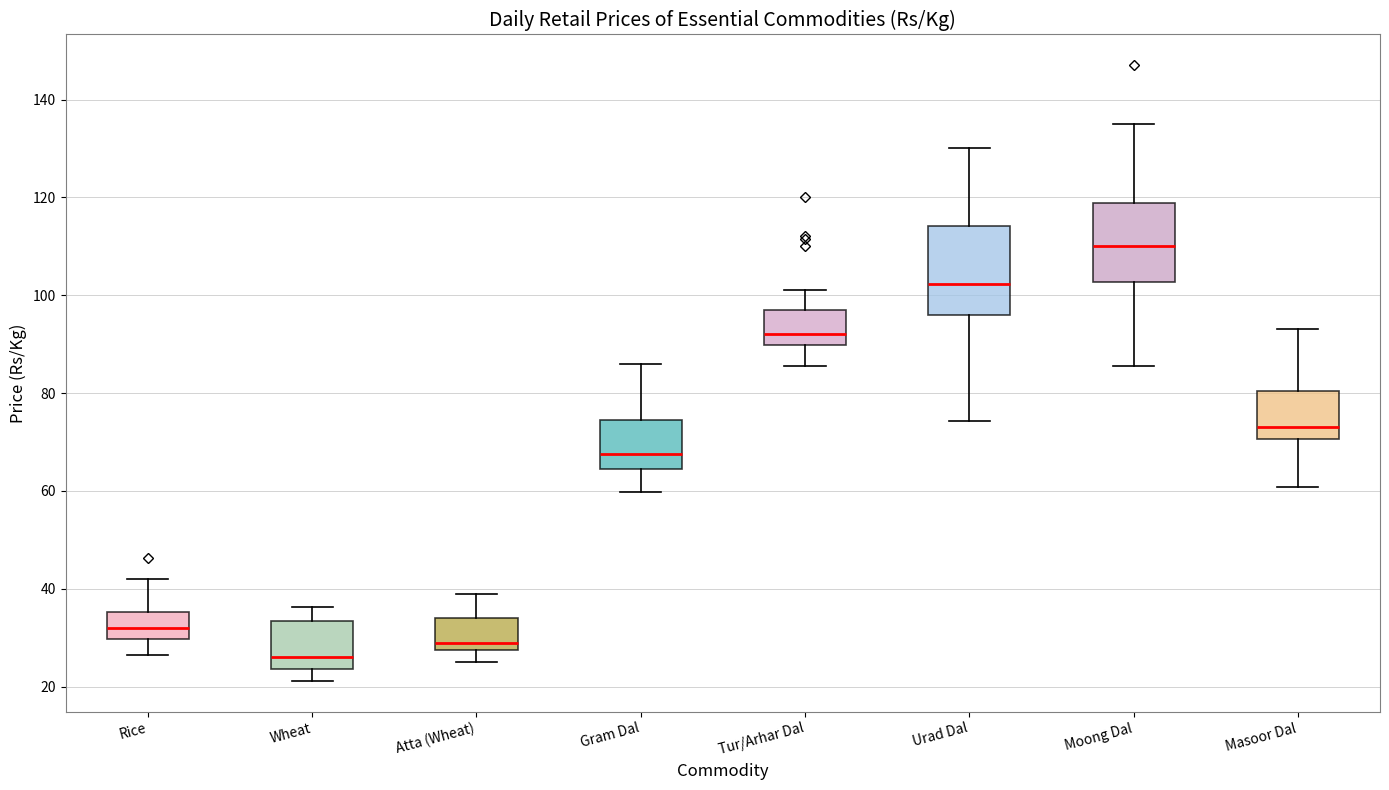

Reading left to right, transcribe this box plot: for each box, give where its median line is, the range the box spans, and where its two whiskers end, as read against the y-axis. The values are not printed on the chart, so give them approximately, as read against the axis.

Rice: median 32, box 30 to 36, whiskers 26 to 42
Wheat: median 26, box 24 to 34, whiskers 22 to 36
Atta (Wheat): median 30, box 28 to 34, whiskers 26 to 40
Gram Dal: median 68, box 64 to 74, whiskers 60 to 86
Tur/Arhar Dal: median 92, box 90 to 98, whiskers 86 to 102
Urad Dal: median 102, box 96 to 114, whiskers 74 to 130
Moong Dal: median 110, box 102 to 118, whiskers 86 to 136
Masoor Dal: median 74, box 70 to 80, whiskers 60 to 94